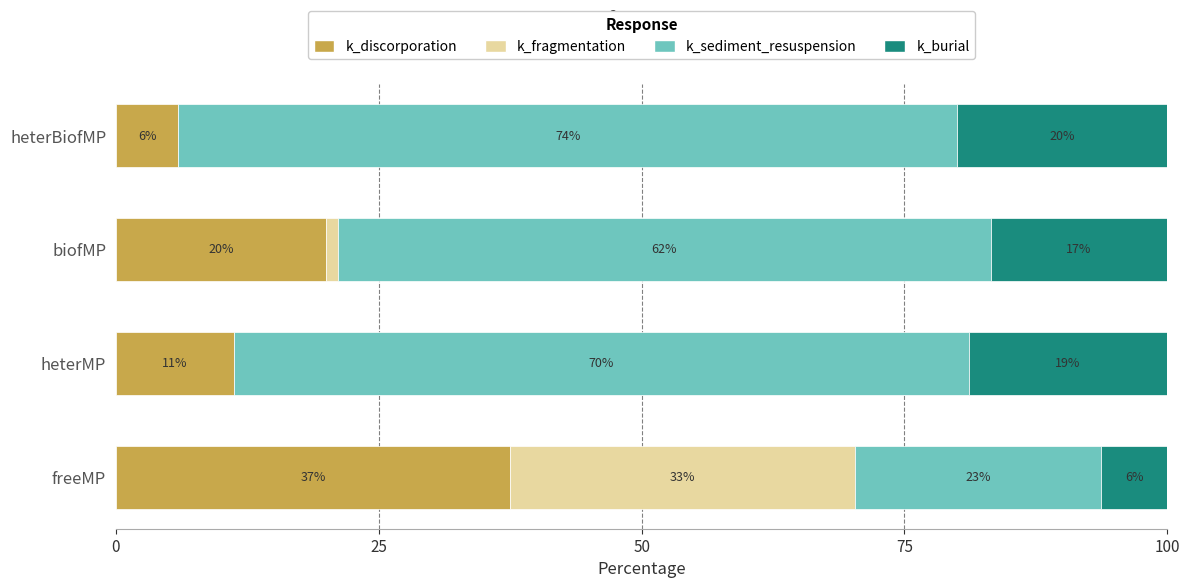

What is the difference between the maximum and minimum values in the k_fragmentation series?

32.8